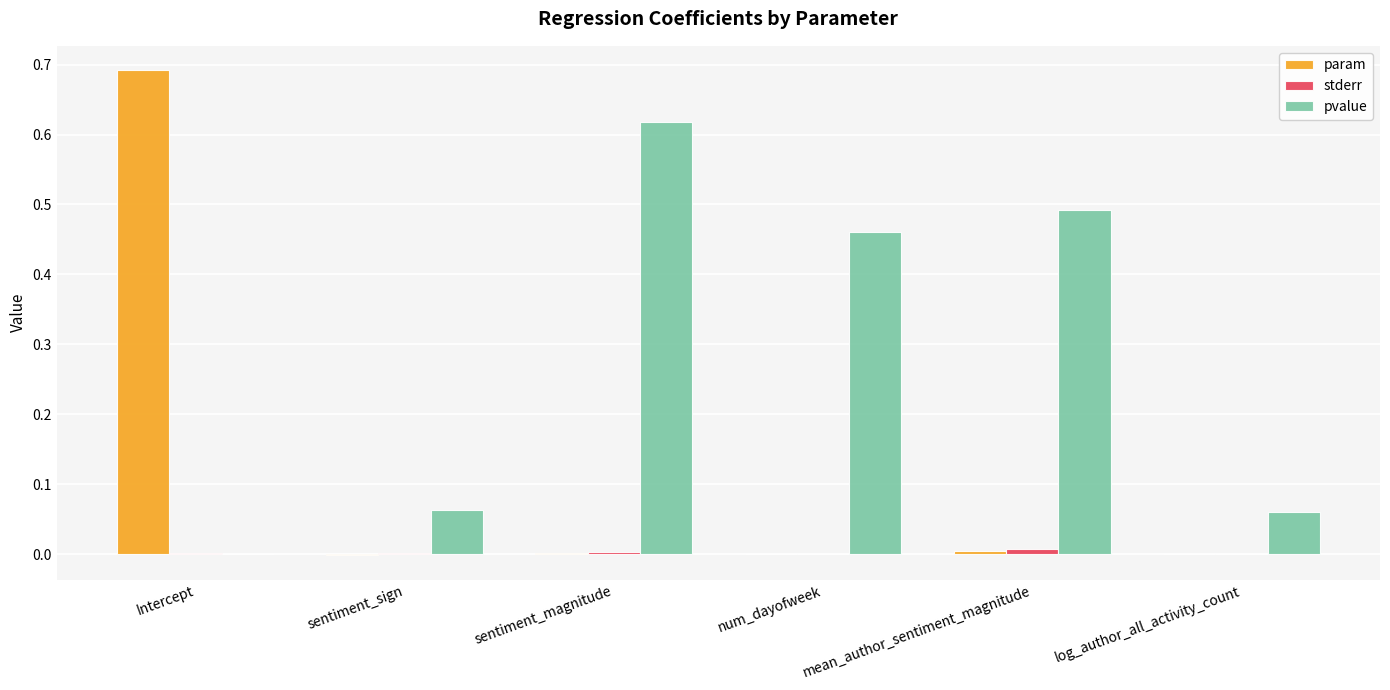

At which label does param reach its peak?

Intercept